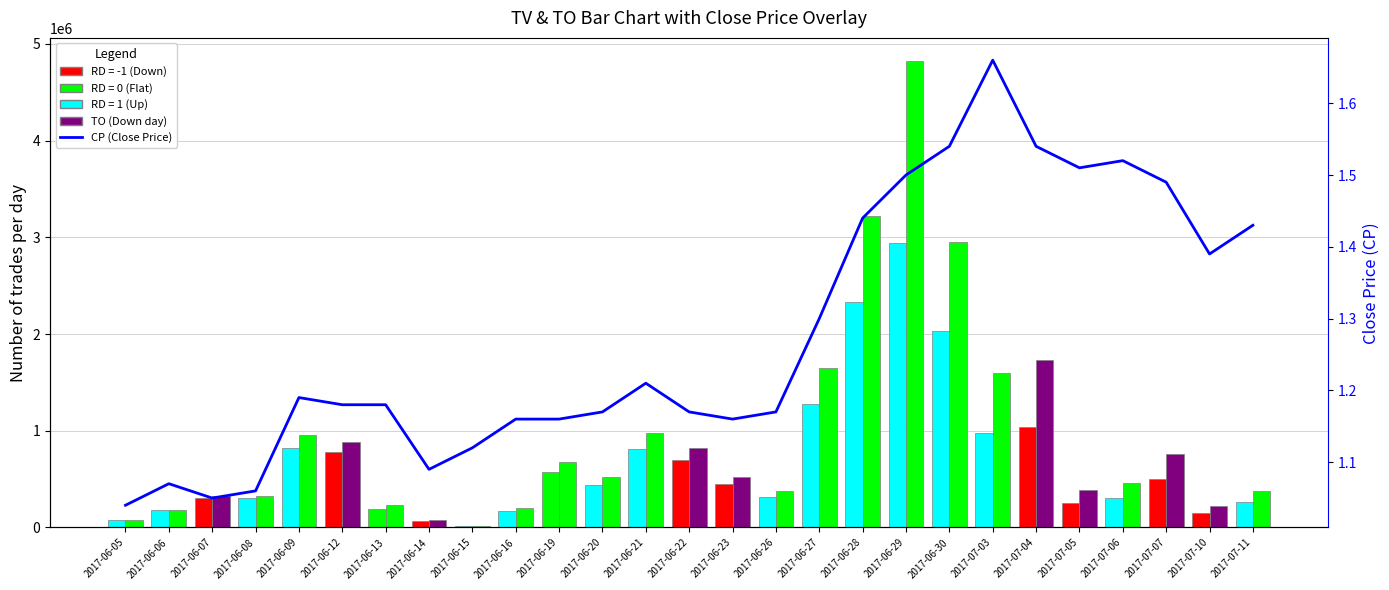

What is the label of the 21st bar from the right?

2017-06-13